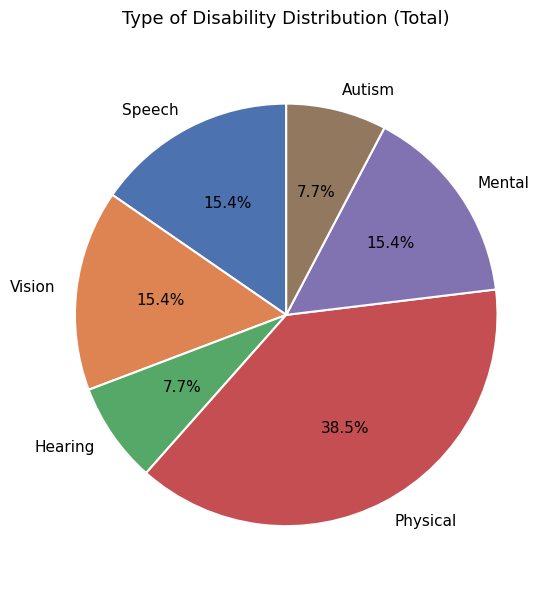

Does Physical represent more than half of the total?

No